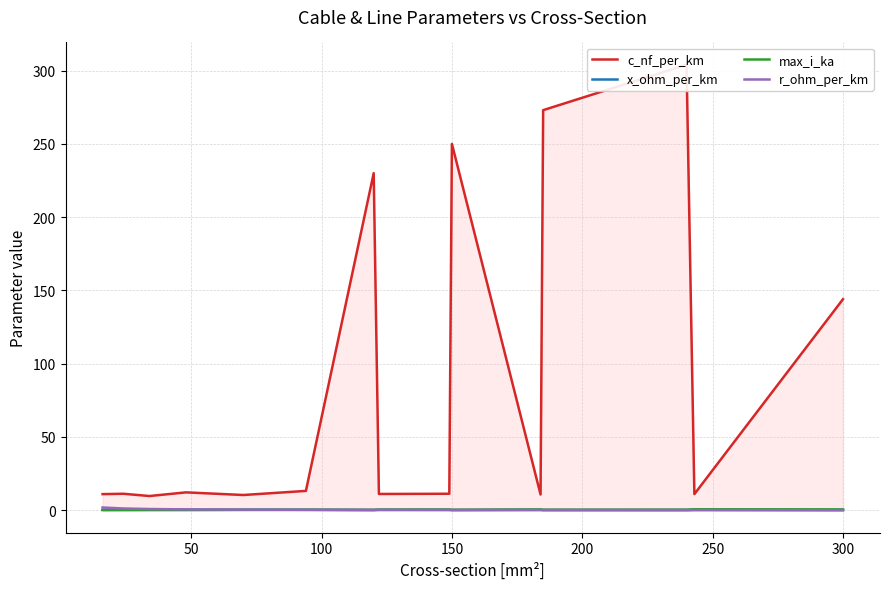

In r_ohm_per_km, how many points are higher than both neighbors (excluding endpoints)?

2